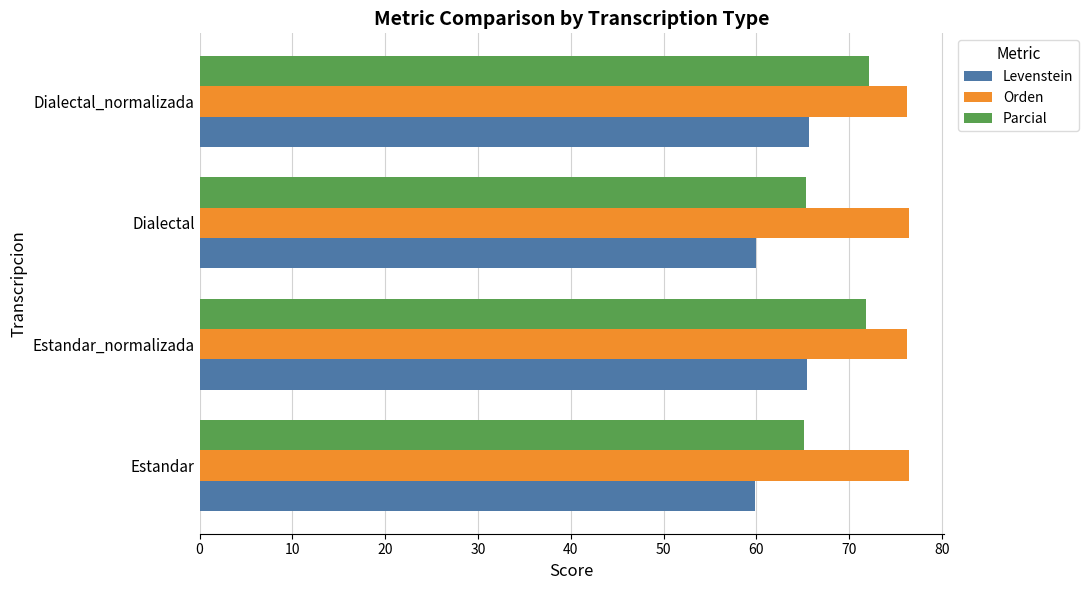

Which series has the largest range (max minus min)?

Parcial